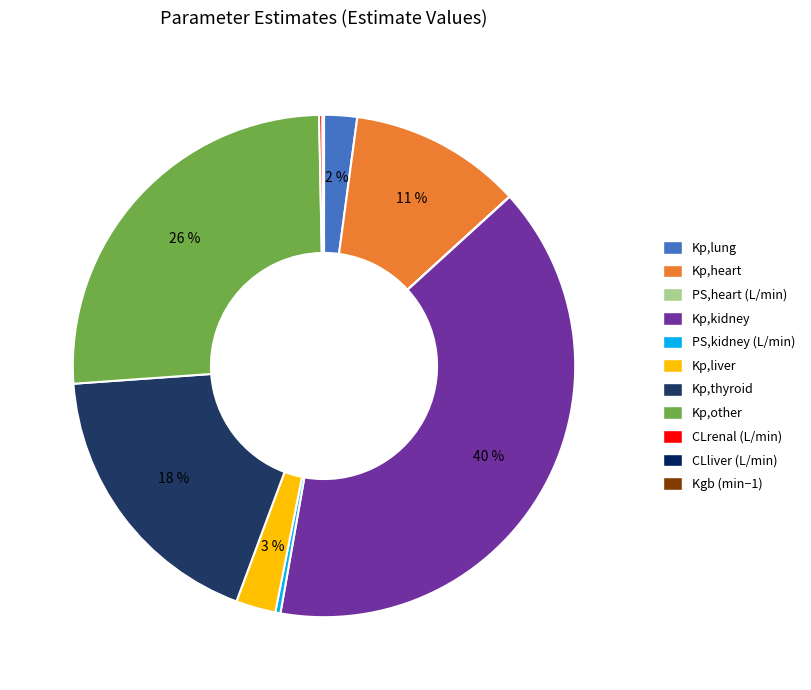

Do PS,kidney (L/min) and CLrenal (L/min) together represent more than half of the pie?

No